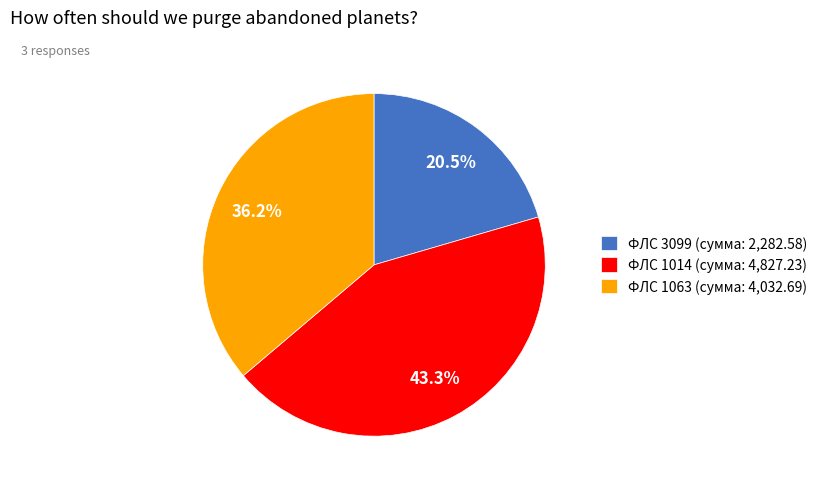

Which slice is the smallest?

ФЛС 3099 (сумма: 2,282.58)